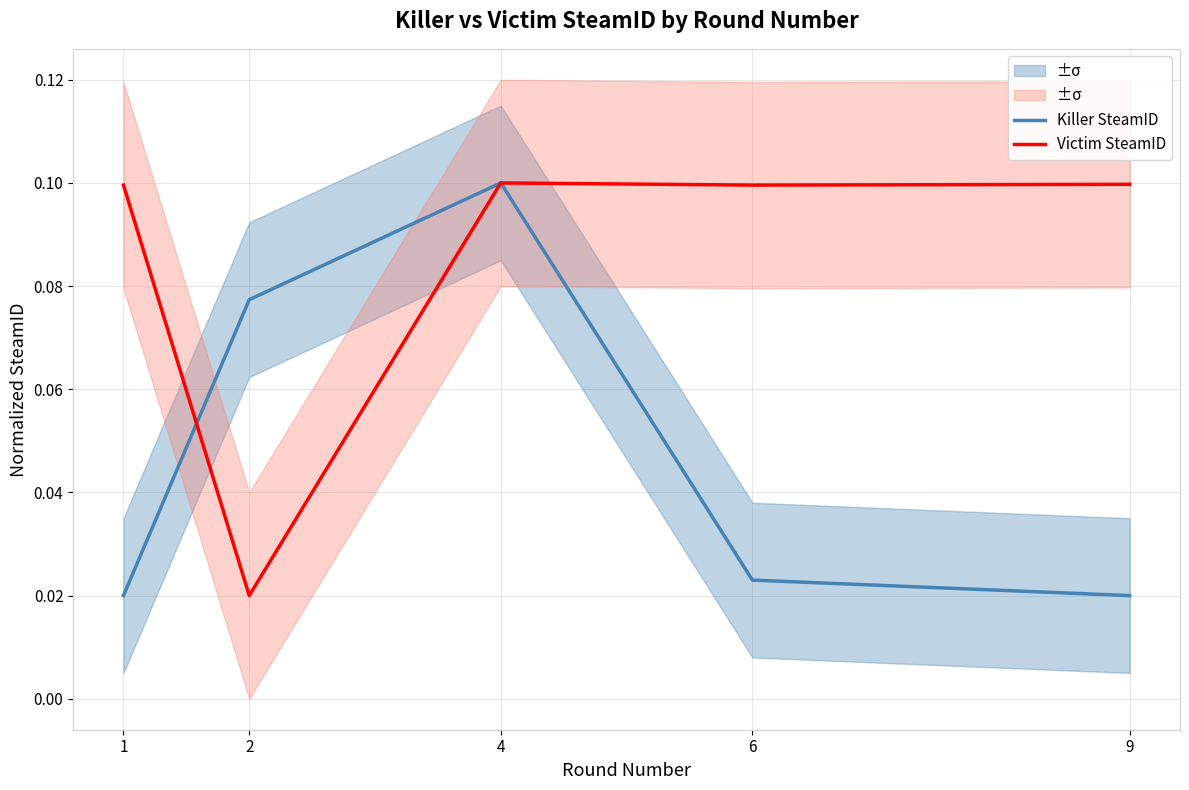

Is it true that Victim SteamID equals 0.0 at 9?

False